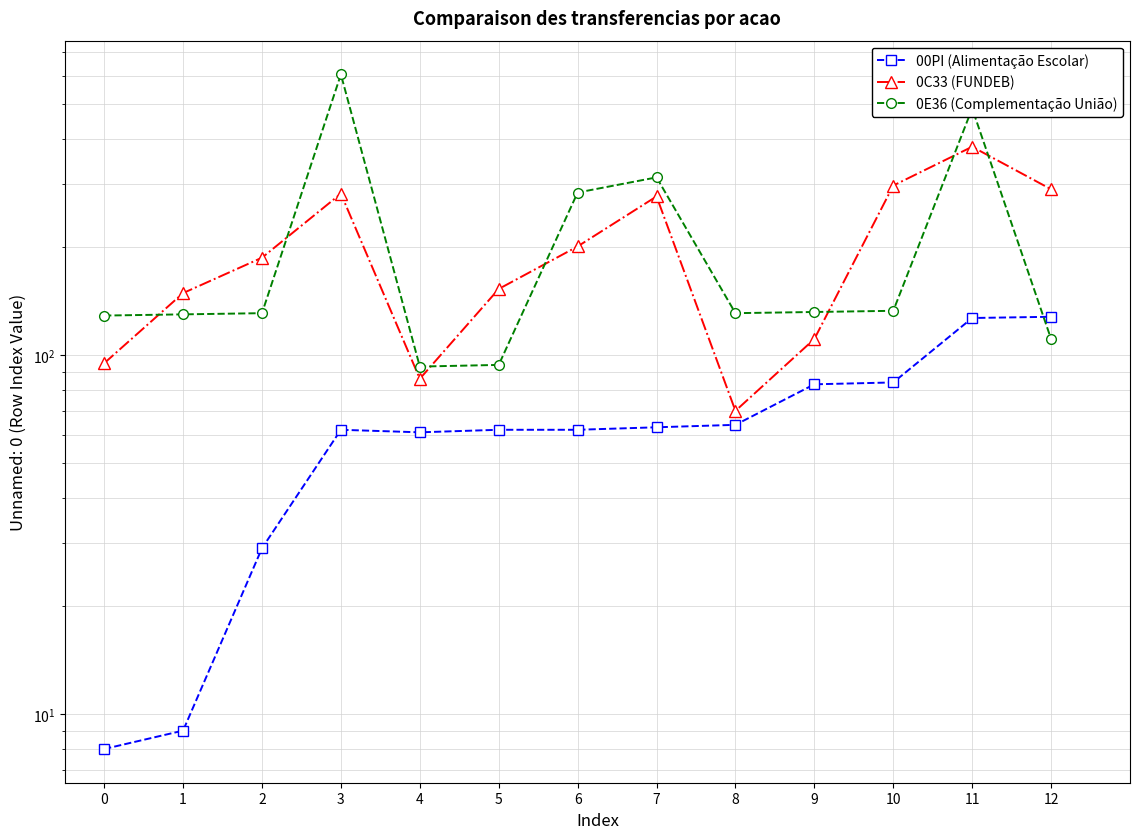

What is the minimum value shown in the chart?

8